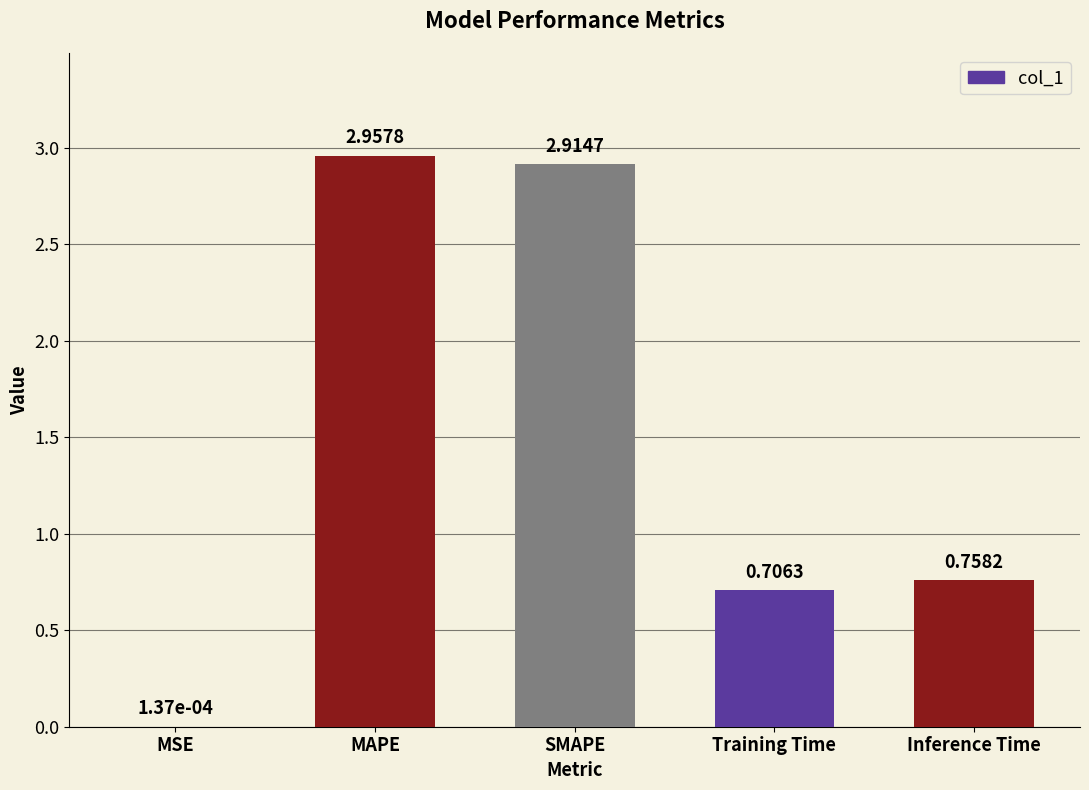

Are the bars grouped side by side (vs. stacked)?

No